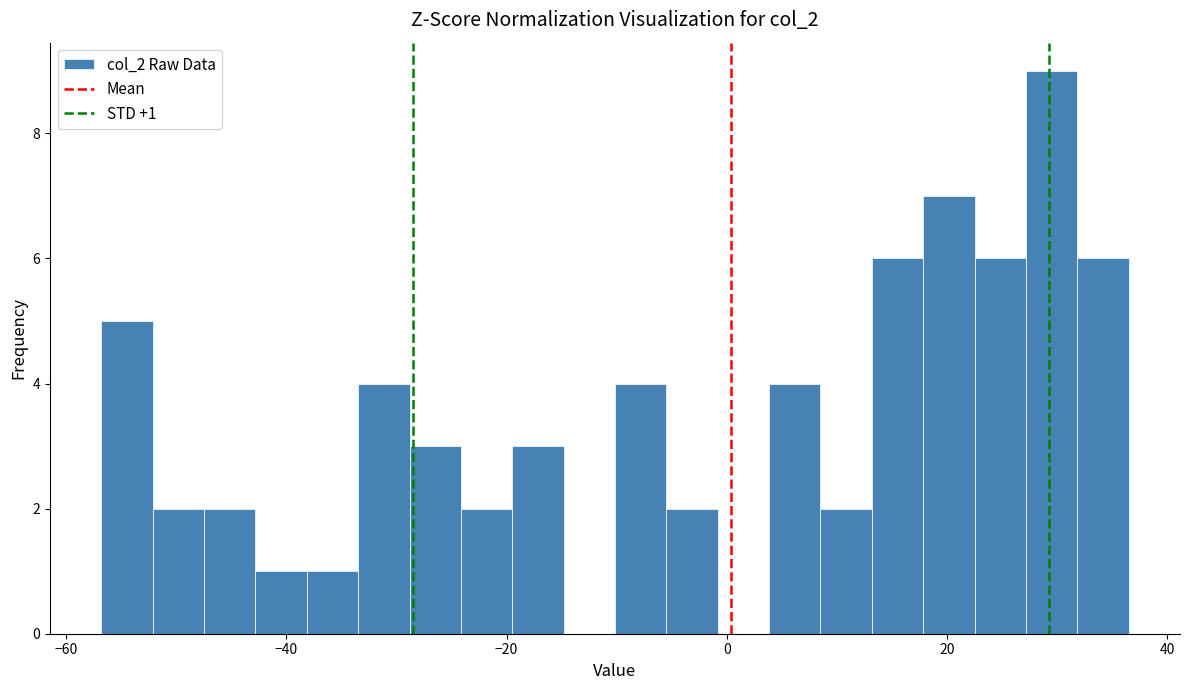

Read against the x-axis, roughly where is the centre of the tallest bar?

30